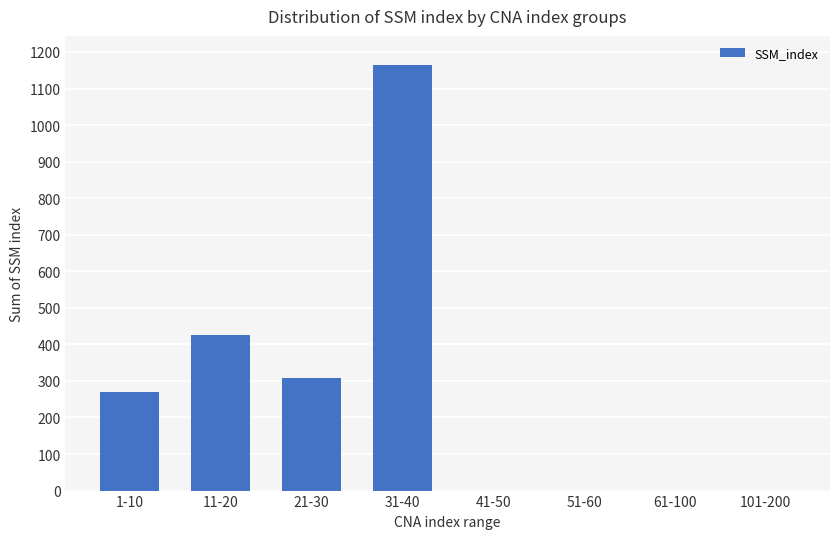

What is the sum of the values at 101-200 and 11-20?

425